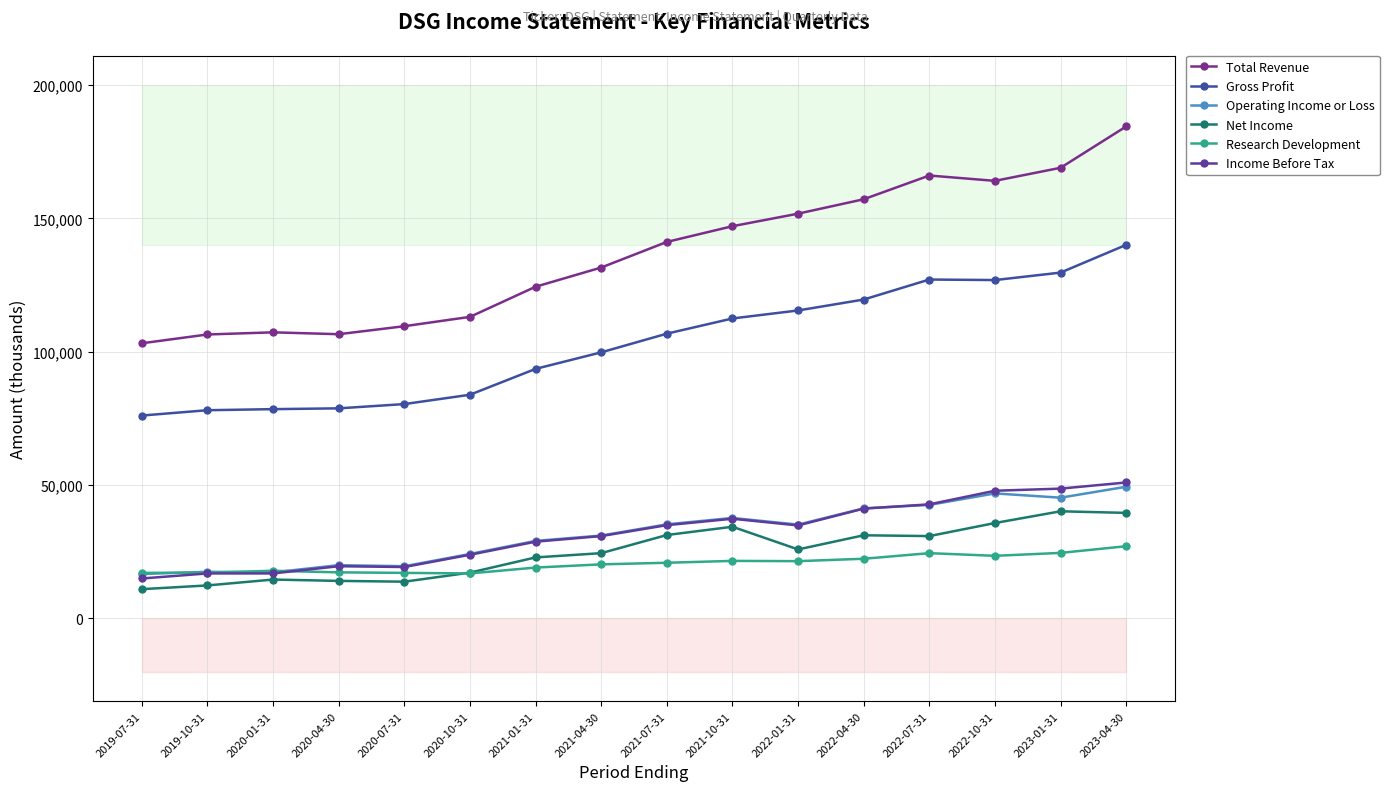

How many lines are shown in the chart?

6